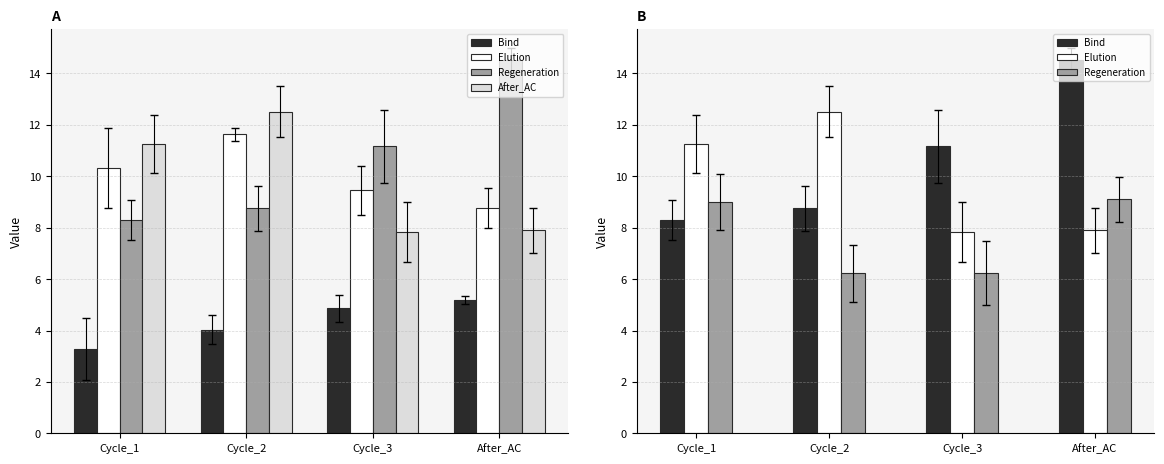

At which label does After_AC first exceed 11?

Cycle_1